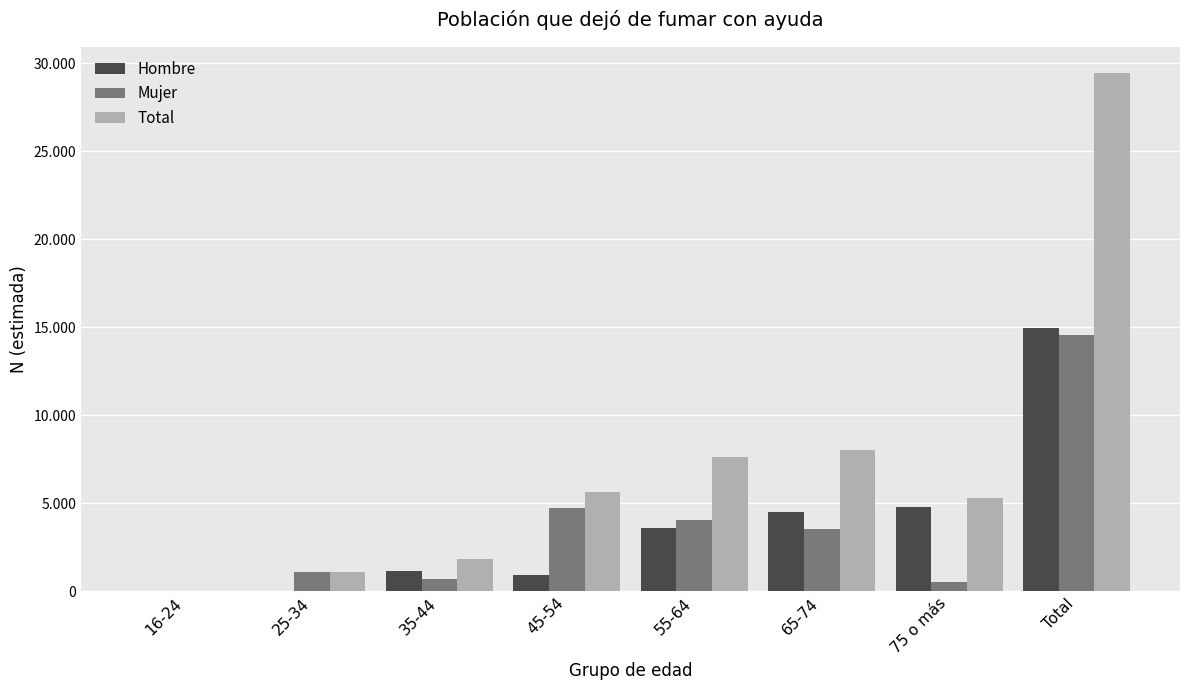

What is the total value across all series at 35-44?

3595